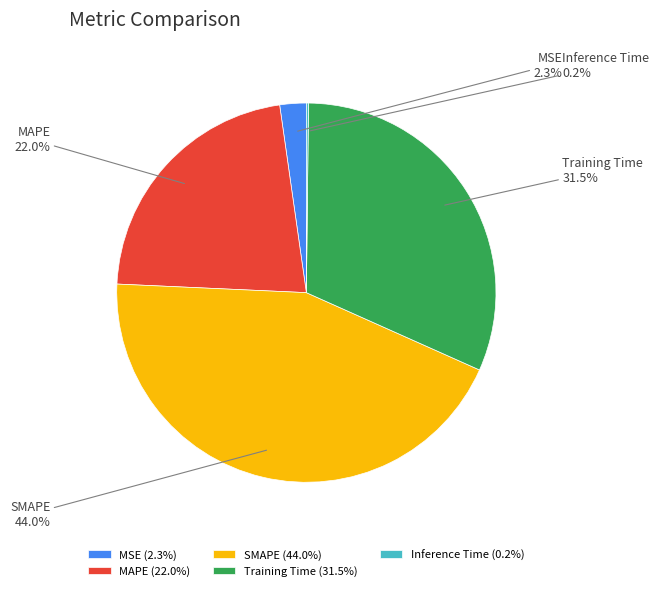

The MAPE slice represents 22% of the pie. True or false?

True